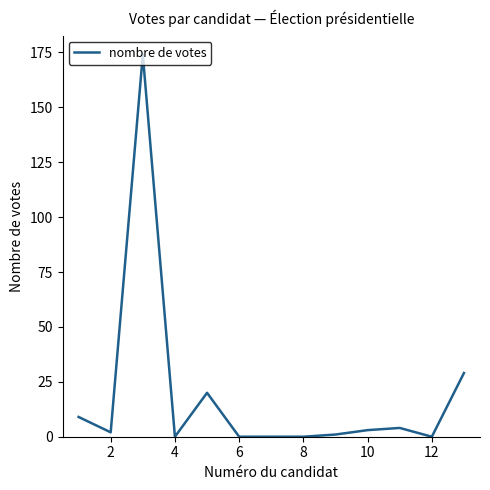

How many lines are shown in the chart?

1